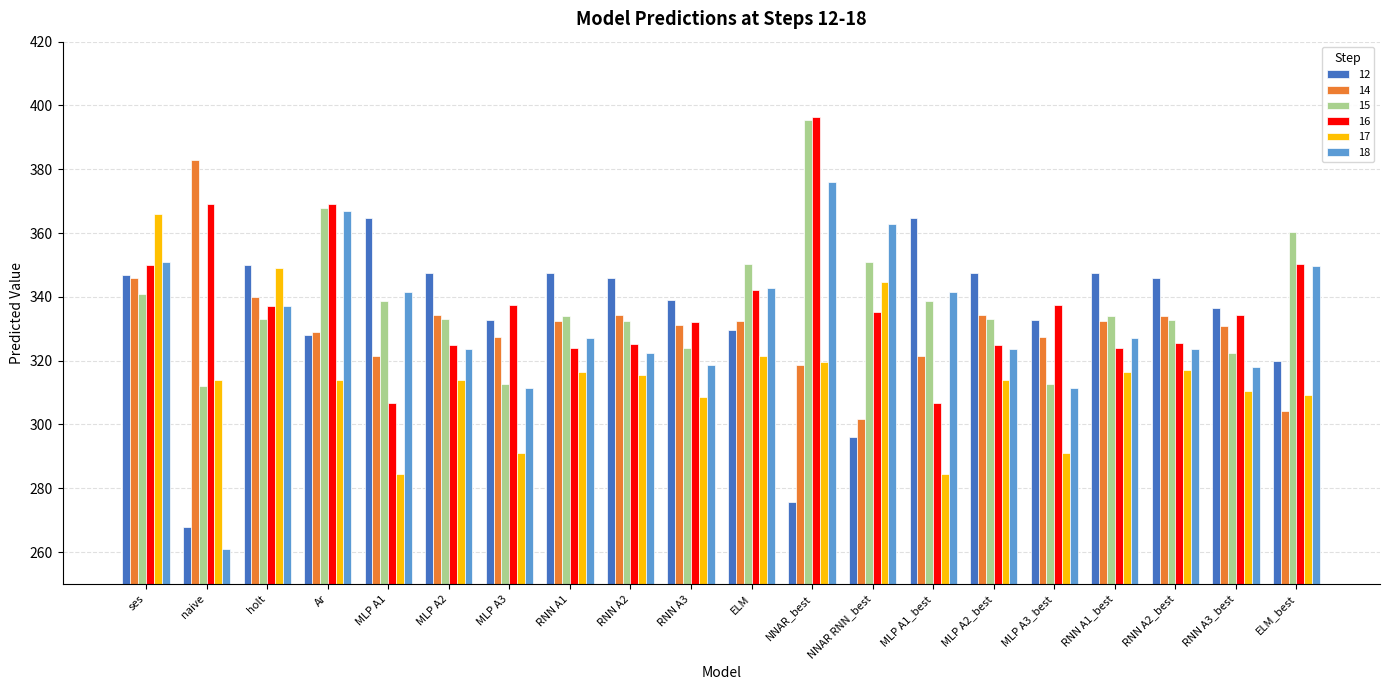

What is the maximum value for 16?

396.3